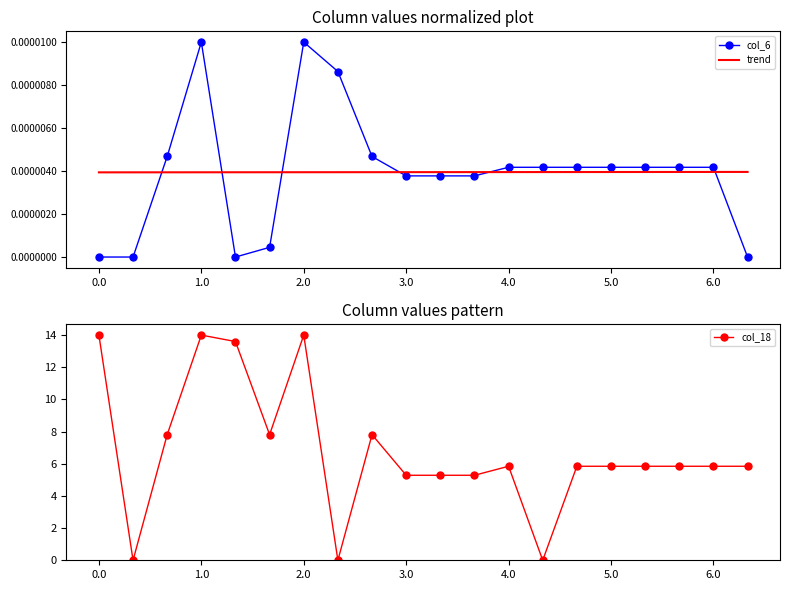

What is the average value of the col_18 series?

6.8